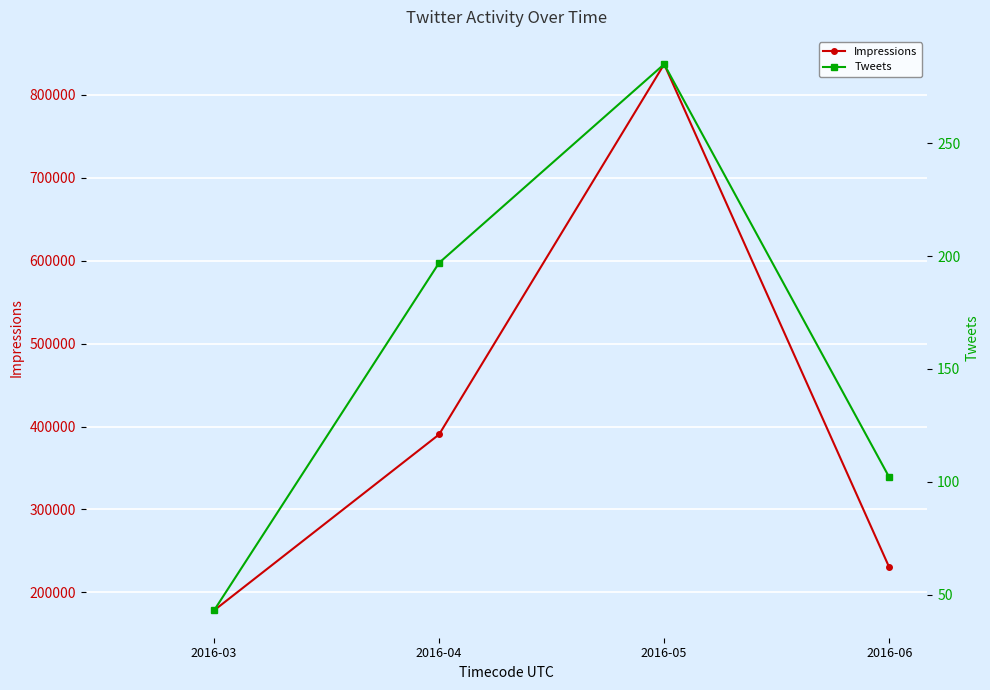

At which category does Impressions reach its first local peak?

2016-05